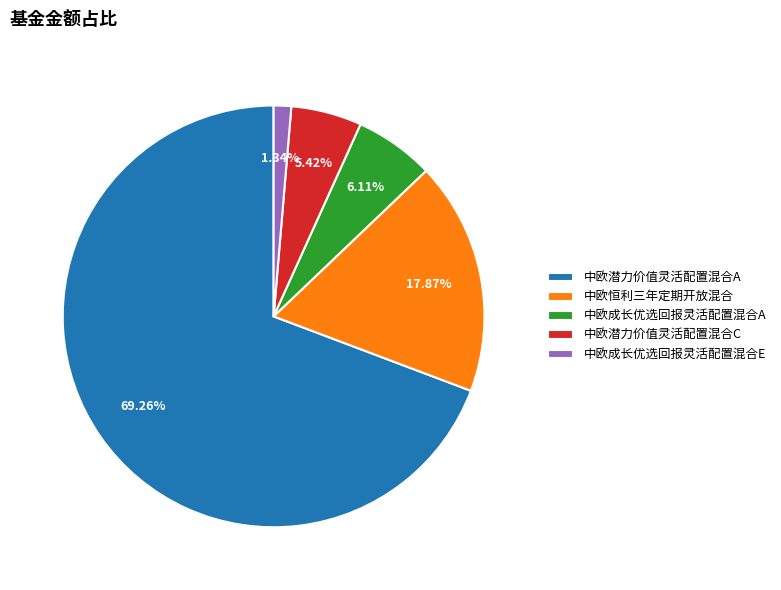

Is 中欧潜力价值灵活配置混合A the majority of the pie?

Yes